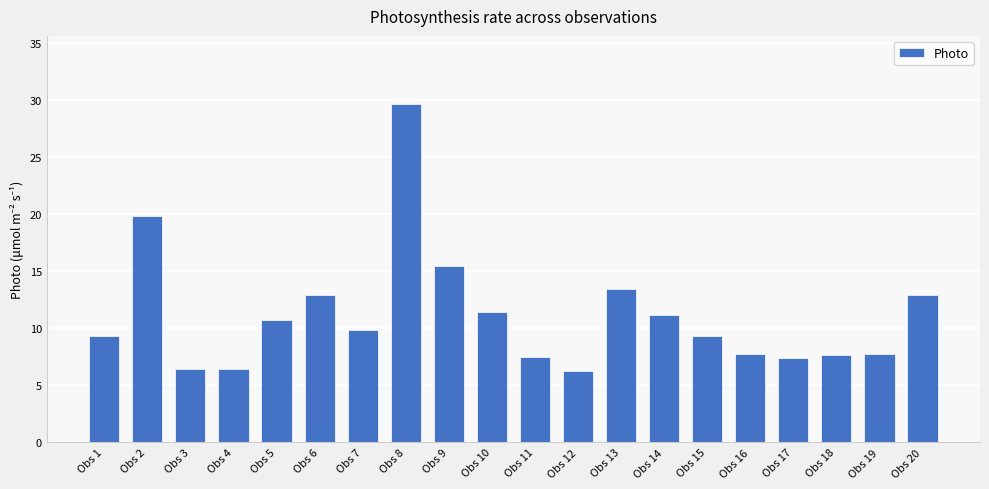

What is the sum of the values at Obs 17 and Obs 16?

15.2